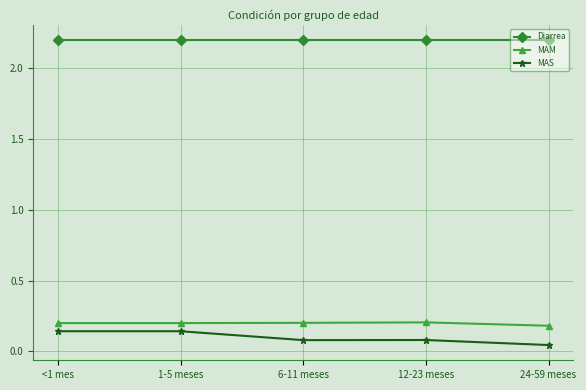

Which series has the widest spread of values?

MAS